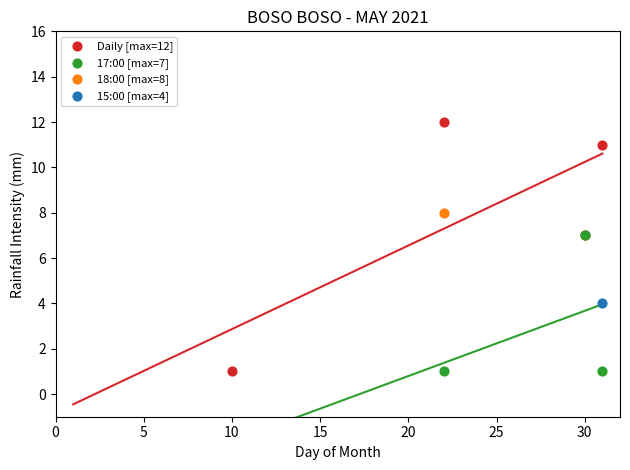

Which series reaches the maximum Y coordinate?

Daily [max=12]